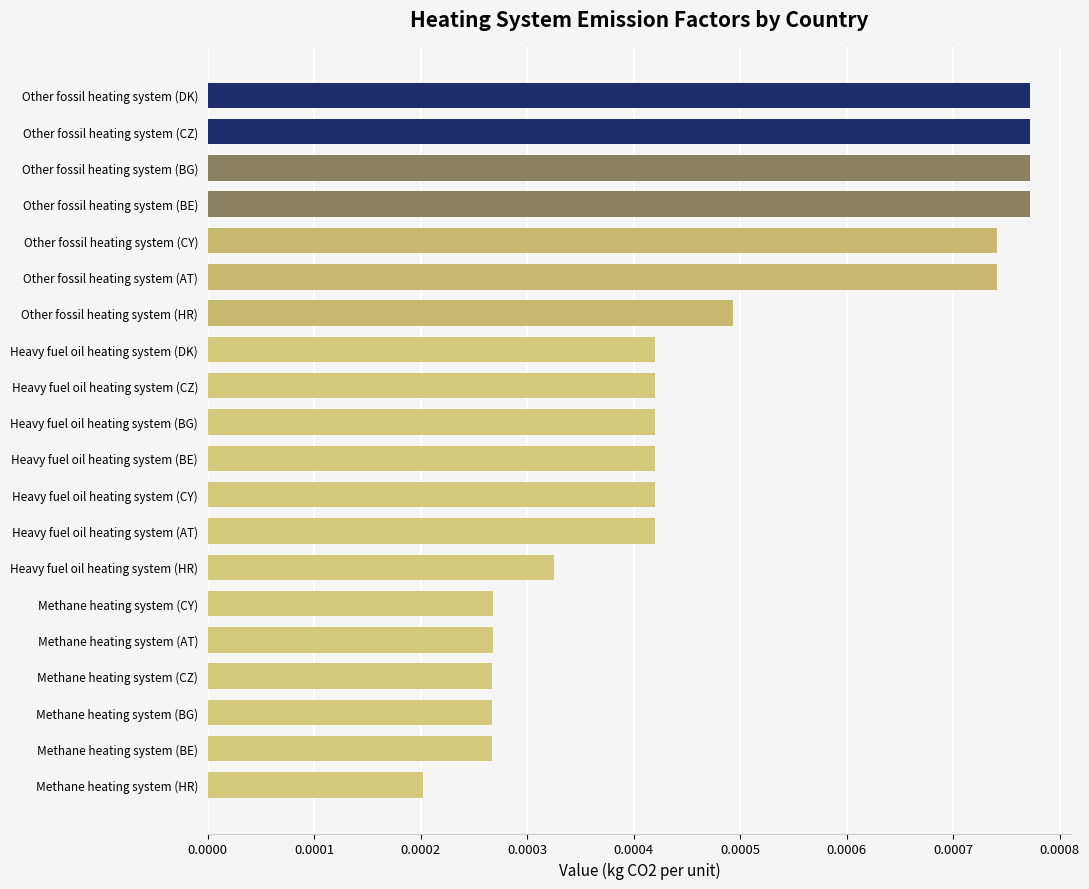

At which label is the value closest to 0?

Methane heating system (HR)